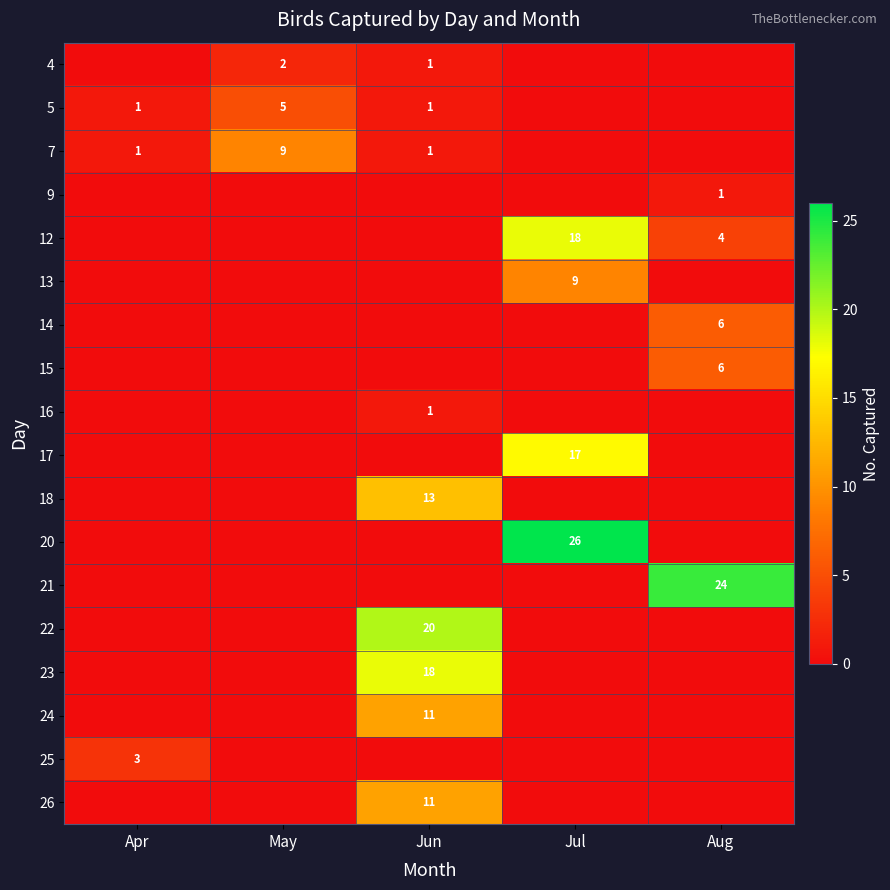

The value of 23 at Jun is 18. True or false?

True